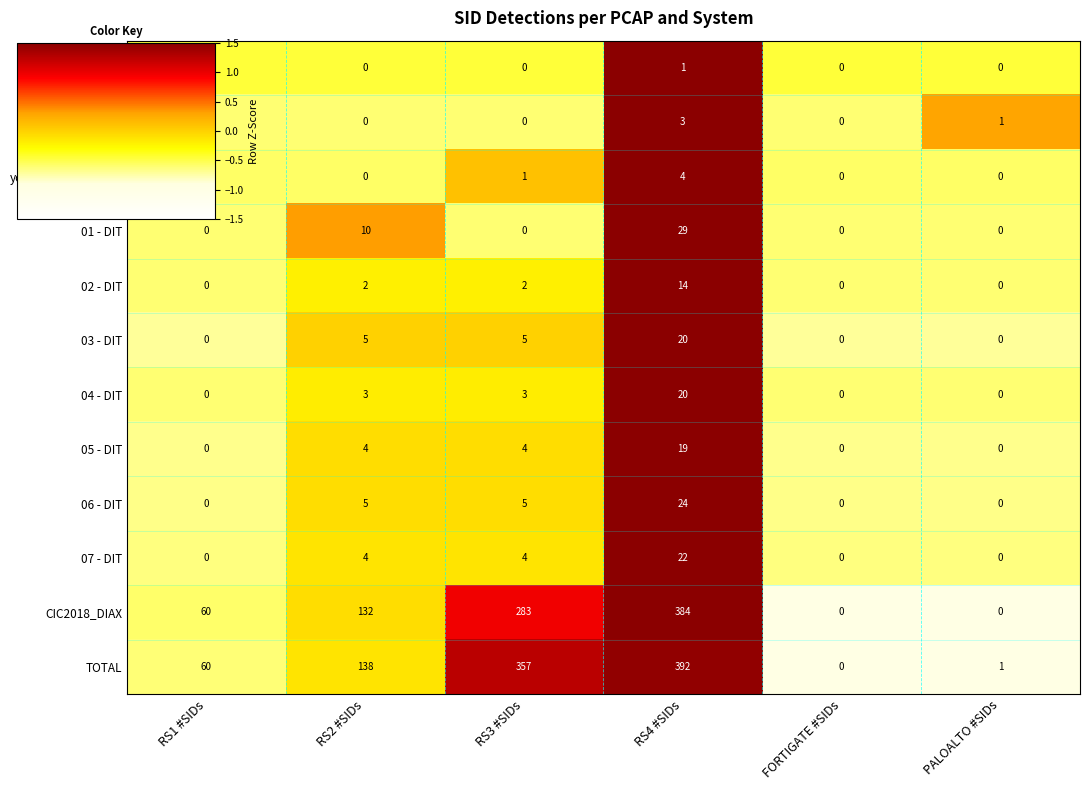

True or false: 06 - DIT has a value of 0 at PALOALTO #SIDs.

True